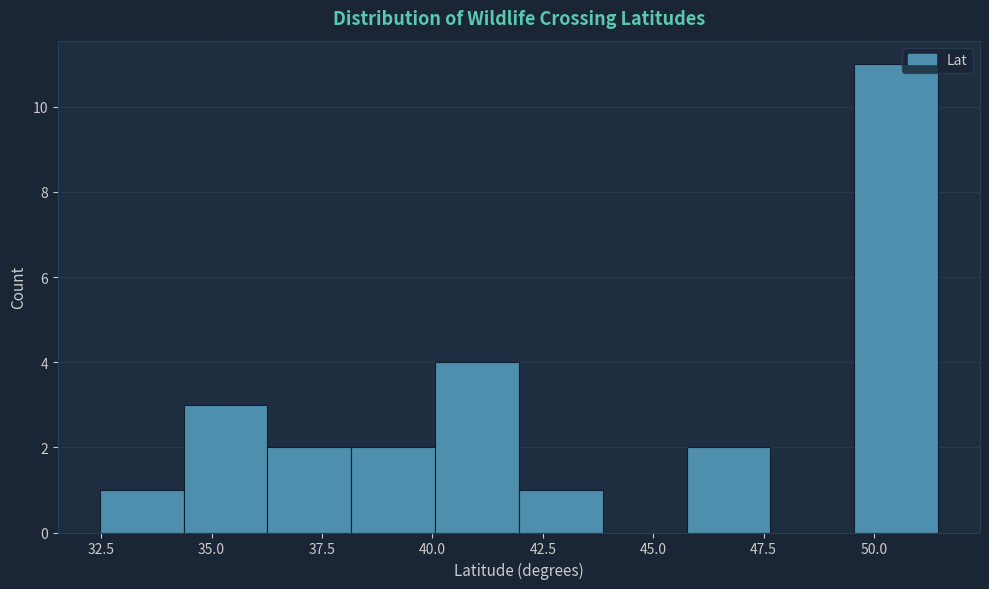

Around what value on the x-axis is the tallest bar? Give the approximate position of its centre, as read against the axis.

50.5